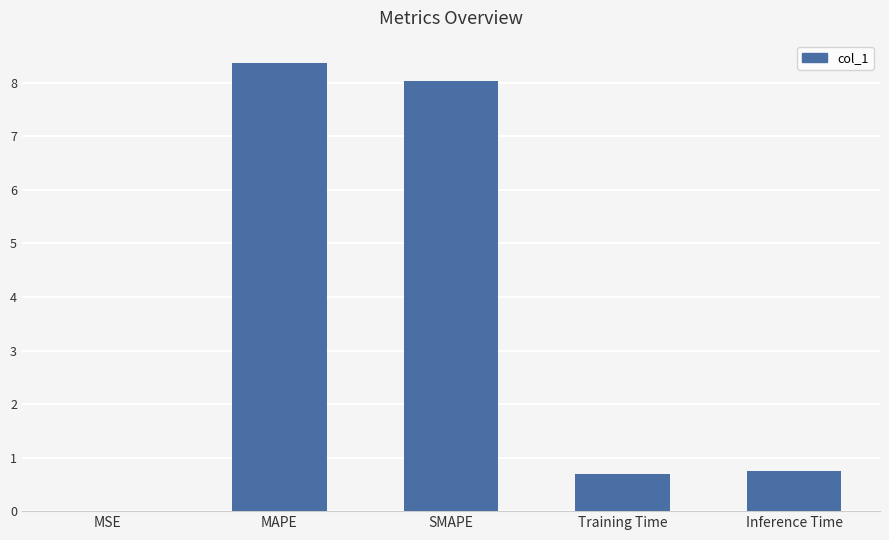

What is the approximate value at Inference Time?

0.8